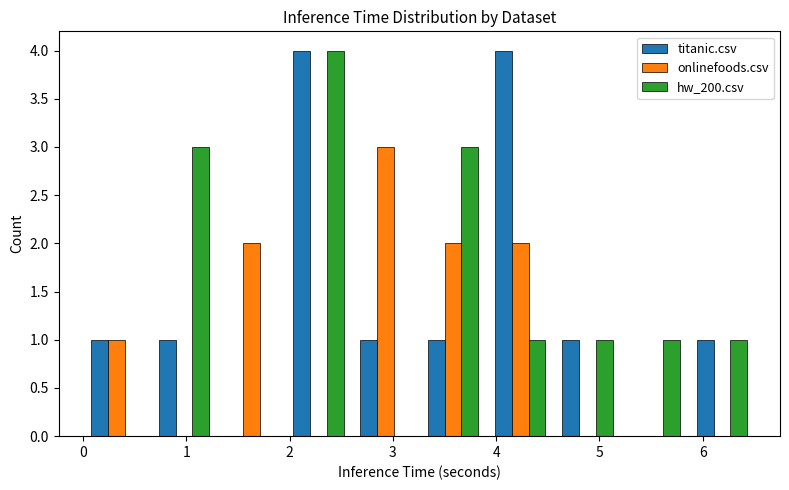

Reading left to right, list every range on the x-axis with the height of the bar of each series over it. Neither the bar edges nor the heights are printed on the chart, so give them approximately, as read against the axes.

0.0 to 0.7: titanic.csv=1	onlinefoods.csv=1	hw_200.csv=0
0.7 to 1.3: titanic.csv=1	onlinefoods.csv=0	hw_200.csv=3
1.3 to 2.0: titanic.csv=0	onlinefoods.csv=2	hw_200.csv=0
2.0 to 2.6: titanic.csv=4	onlinefoods.csv=0	hw_200.csv=4
2.6 to 3.3: titanic.csv=1	onlinefoods.csv=3	hw_200.csv=0
3.3 to 3.9: titanic.csv=1	onlinefoods.csv=2	hw_200.csv=3
3.9 to 4.6: titanic.csv=4	onlinefoods.csv=2	hw_200.csv=1
4.6 to 5.2: titanic.csv=1	onlinefoods.csv=0	hw_200.csv=1
5.2 to 5.9: titanic.csv=0	onlinefoods.csv=0	hw_200.csv=1
5.9 to 6.5: titanic.csv=1	onlinefoods.csv=0	hw_200.csv=1